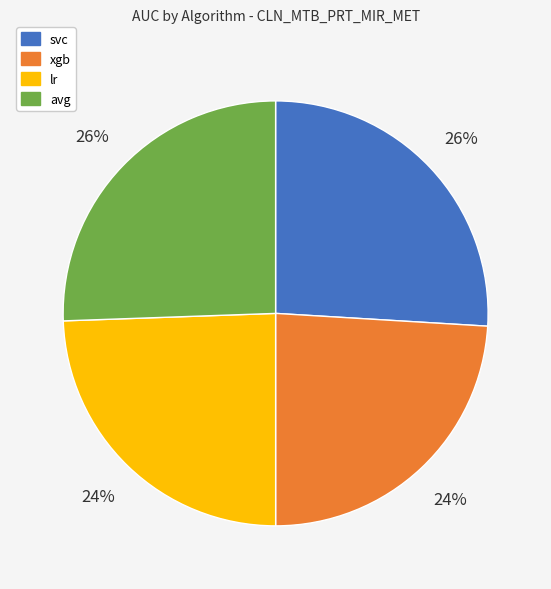

Does lr represent more than half of the total?

No